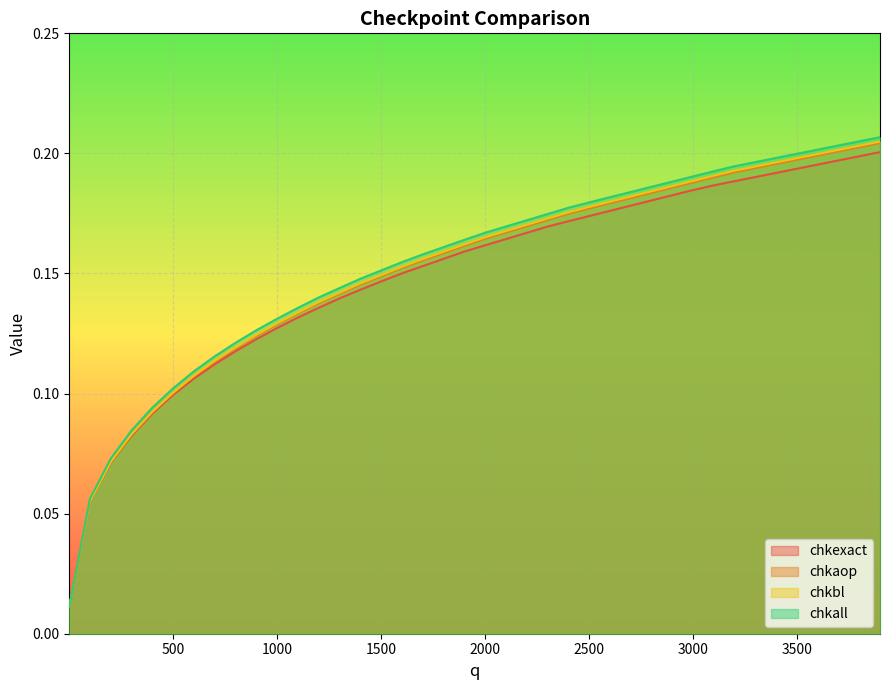

At which category is the sum across all series the highest?

3900